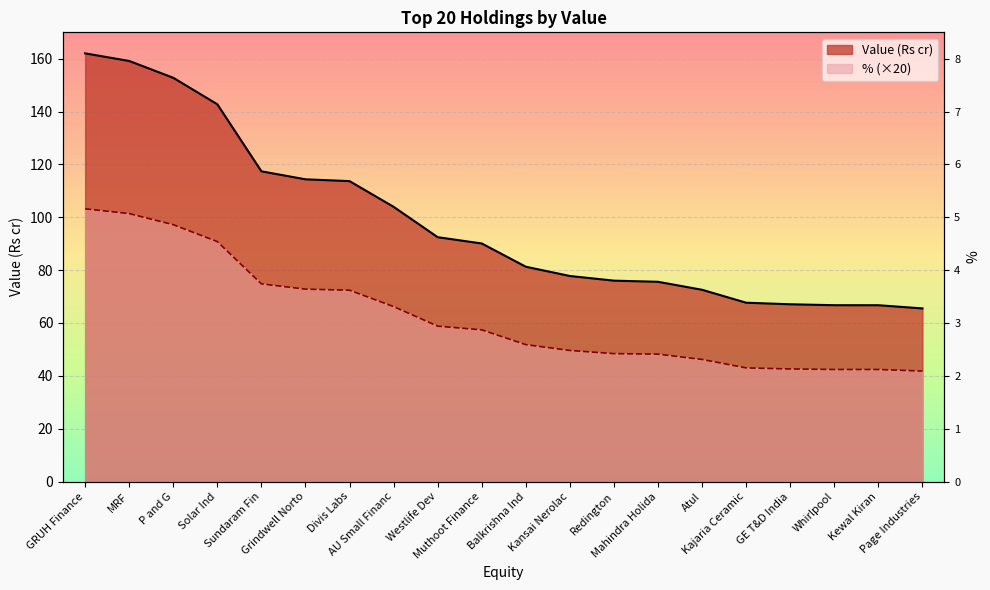

What is the average value of the Value (Rs cr) series?

98.3